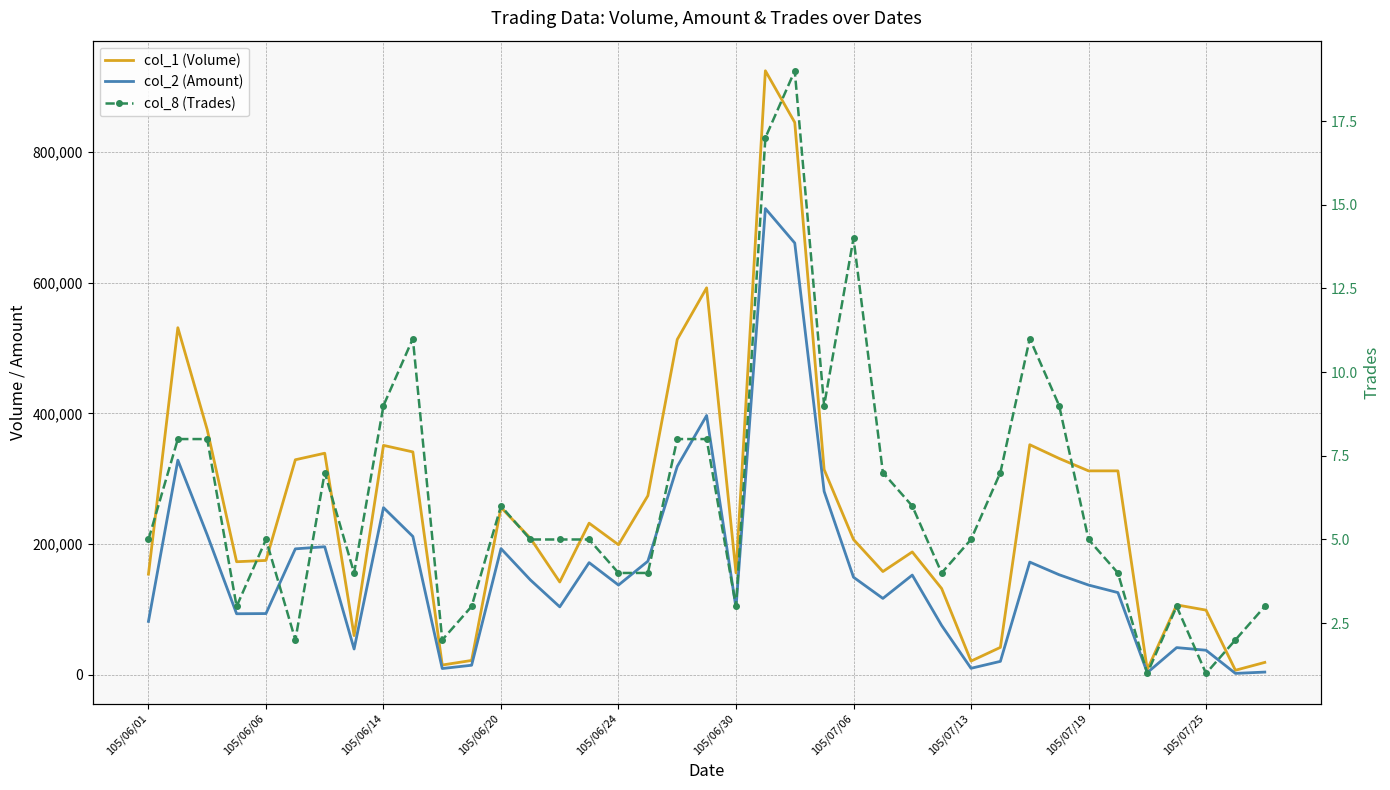

True or false: col_2 (Amount) and col_8 (Trades) cross at least once.

False